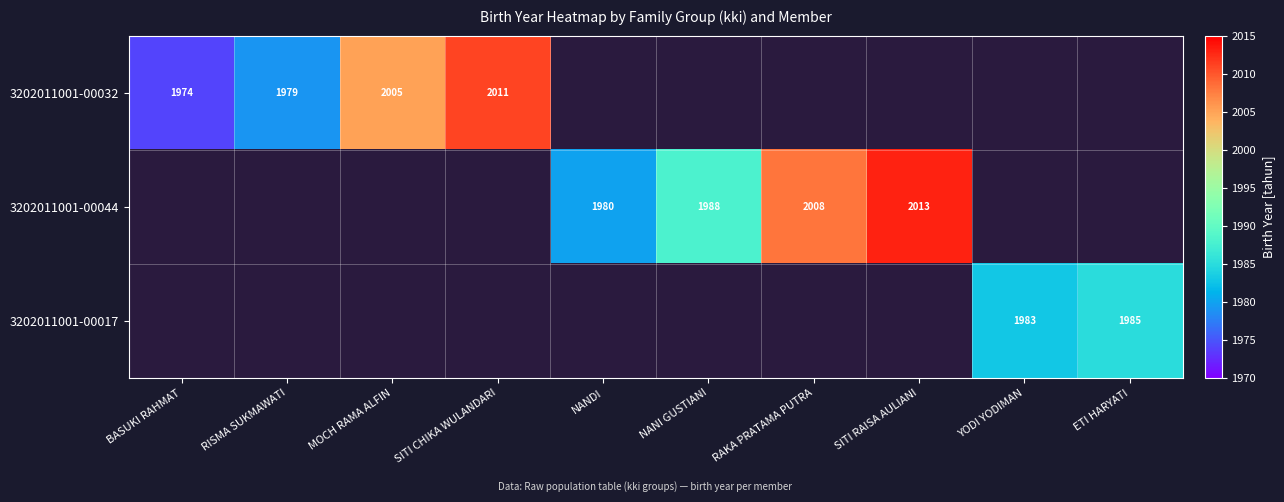

Which series changed the most between YODI YODIMAN and ETI HARYATI?

3202011001-00017